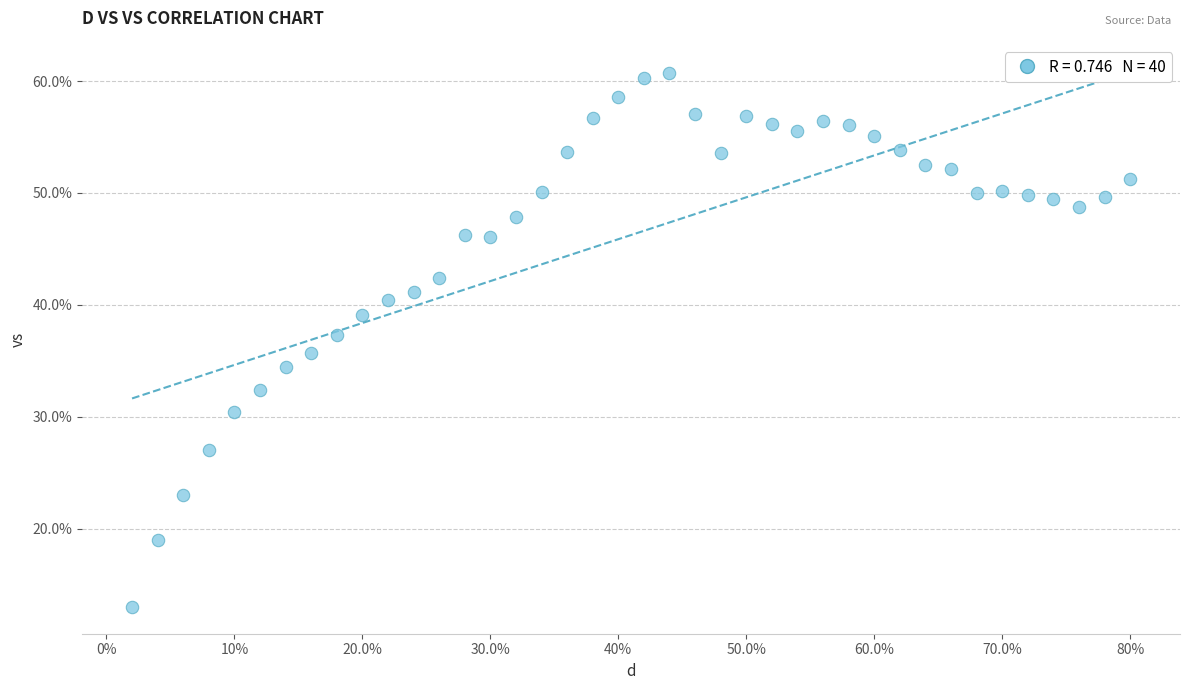

What is the range of X values (max minus min)?

0.8